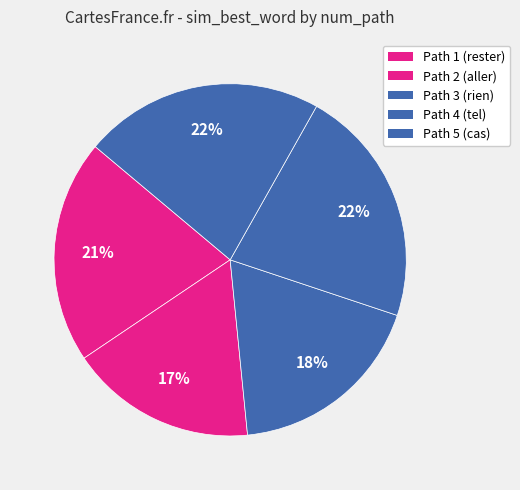

To the nearest percent, what is the difference between the largest and smallest slice percentages?

5%